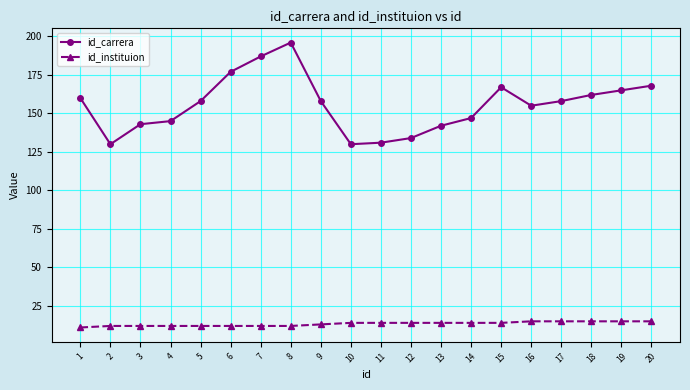

The id_carrera series shows 189 at 2. True or false?

False